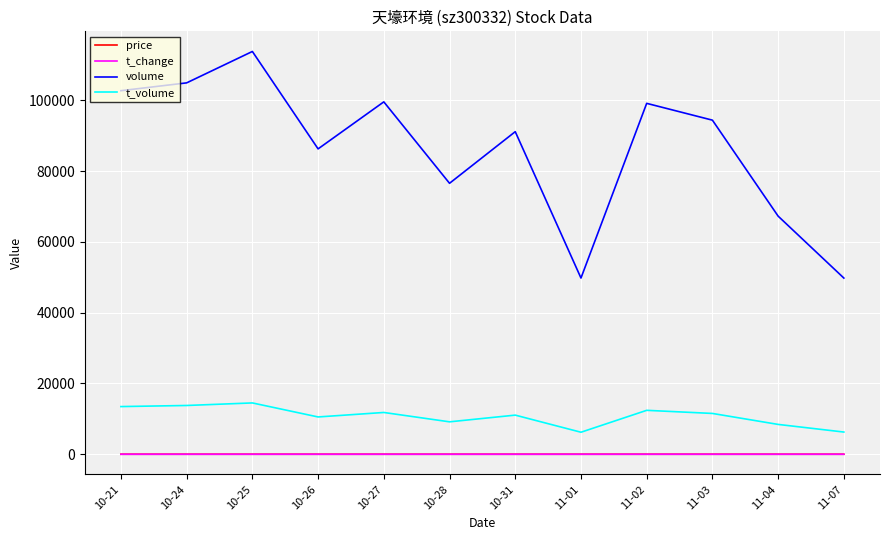

Which series has the widest spread of values?

volume